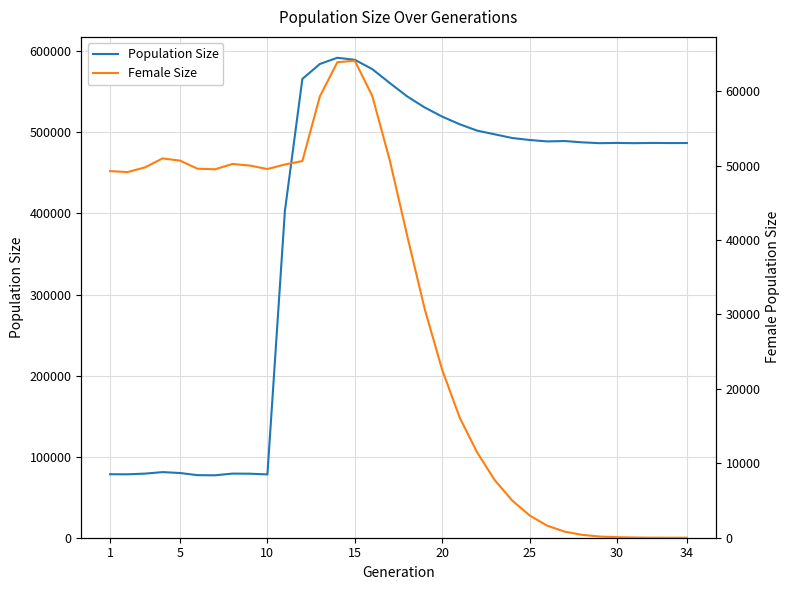

What are all the series names shown in the legend?

Population Size, Female Size